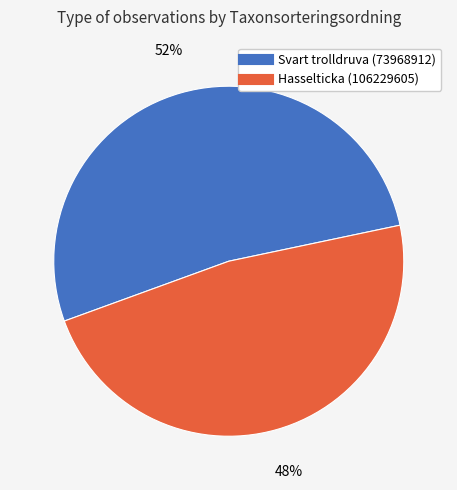

True or false: Hasselticka (106229605) accounts for 41% of the total.

False